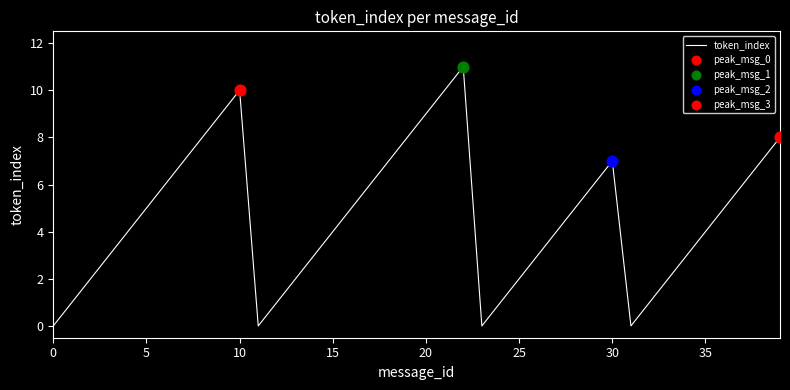

What is the difference between the maximum and minimum values?

11